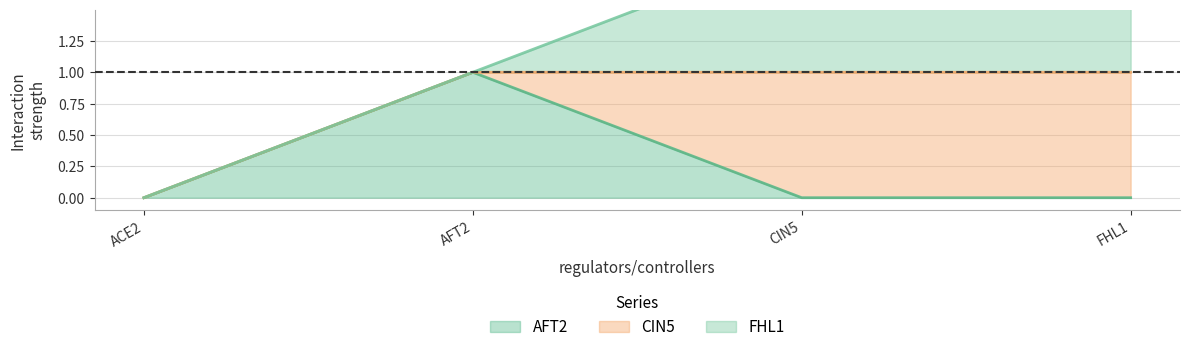

The AFT2 series shows 2 at AFT2. True or false?

False